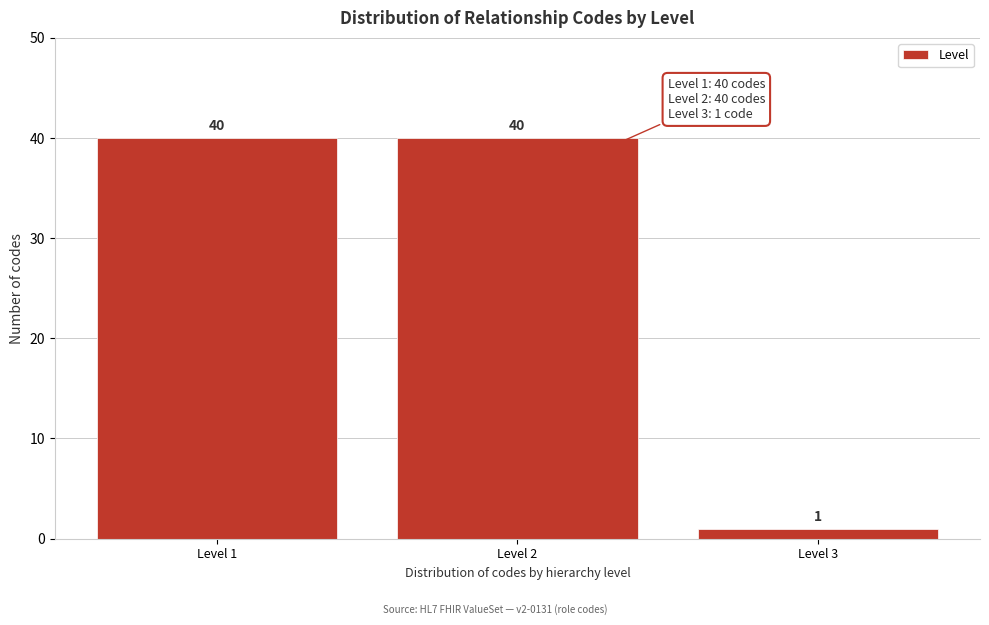

Reading right to left, extract all data points from this chart.

1	40	40